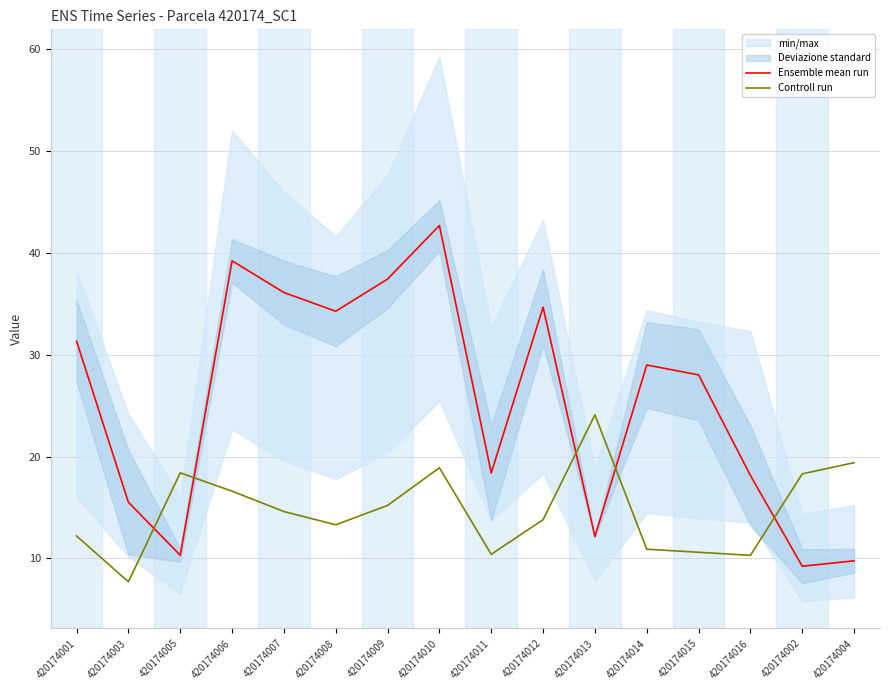

Rank the series at 420174011 from lowest to highest value.

Controll run, Ensemble mean run